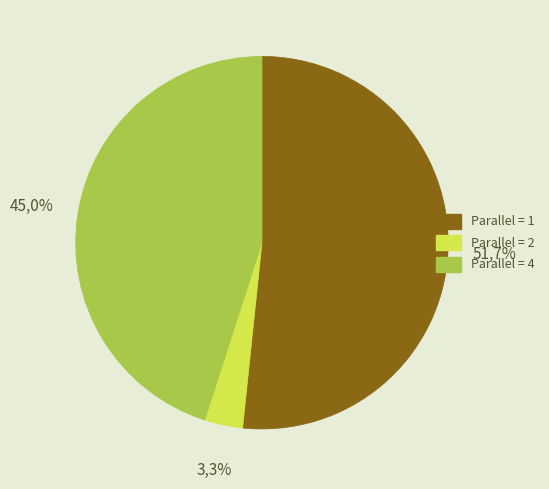

Count the number of slices in the pie.

3